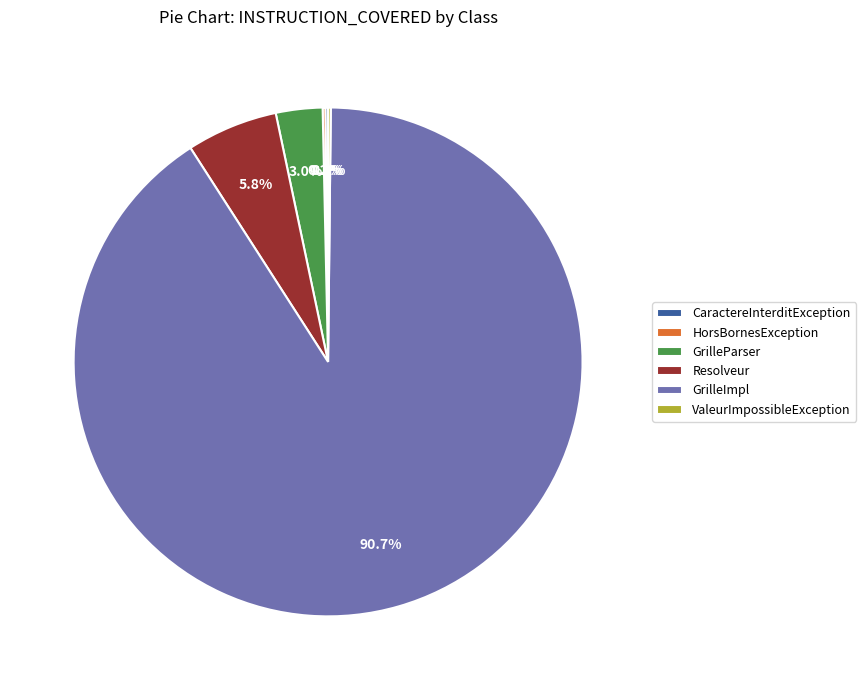

Which has a higher value, GrilleParser or Resolveur?

Resolveur